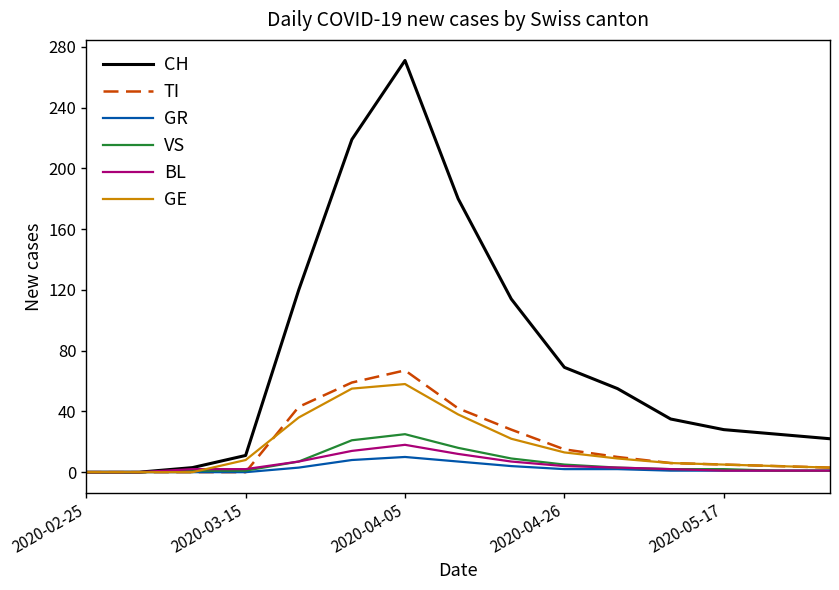

At how many categories does at least one series exceed 240?

1